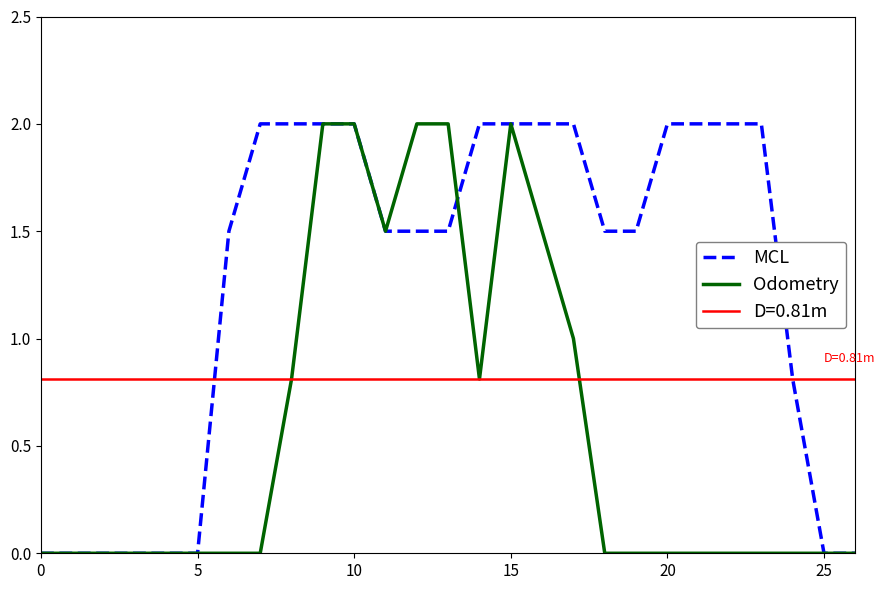

Does the chart have visible grid lines?

No